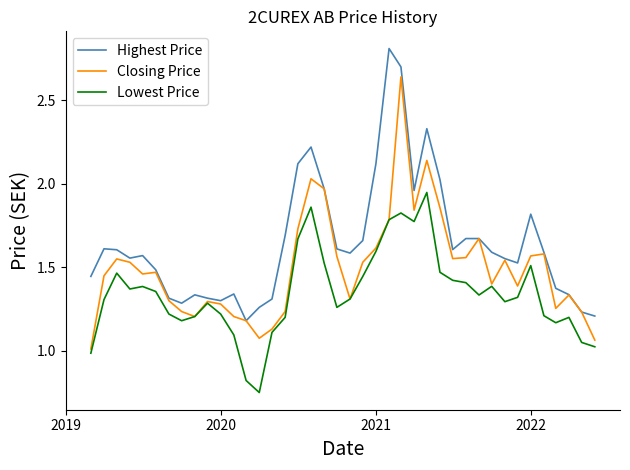

Rank the series by their average value, from highest to lowest.

Highest Price, Closing Price, Lowest Price